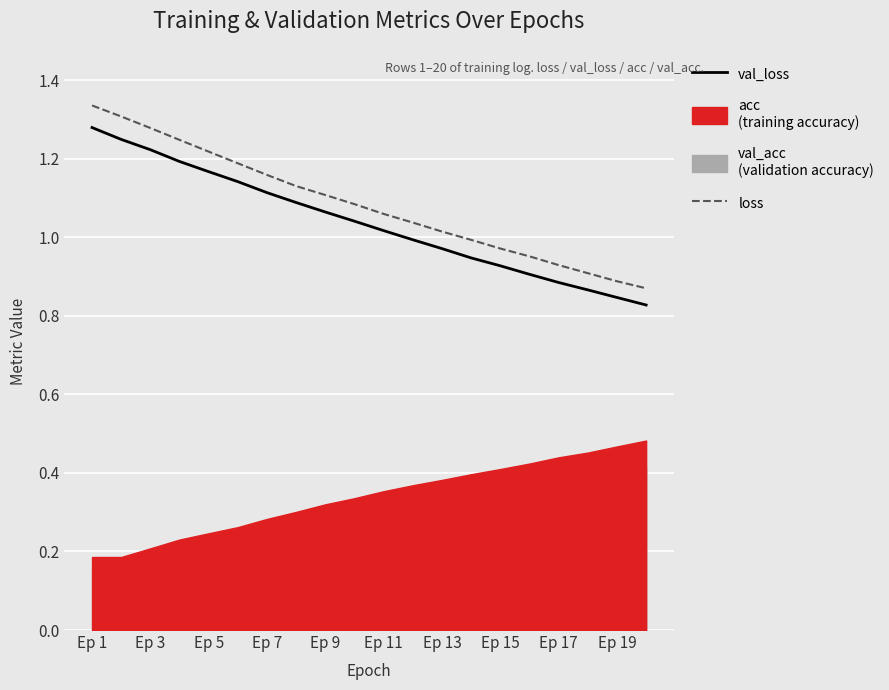

True or false: loss has more than 2 interior local peaks.

False